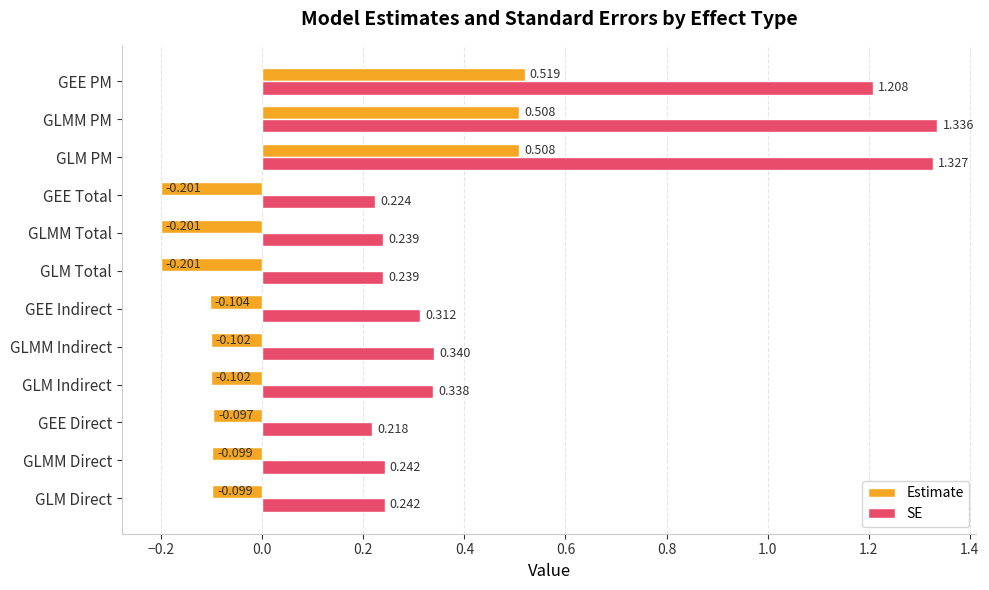

What are all the series names shown in the legend?

Estimate, SE